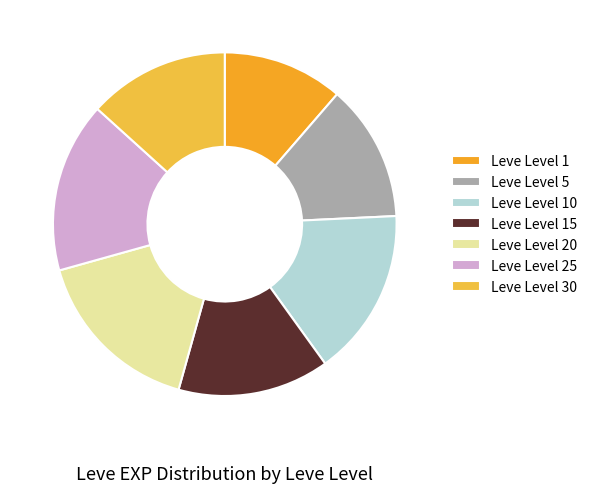

How many segments does this pie chart have?

7